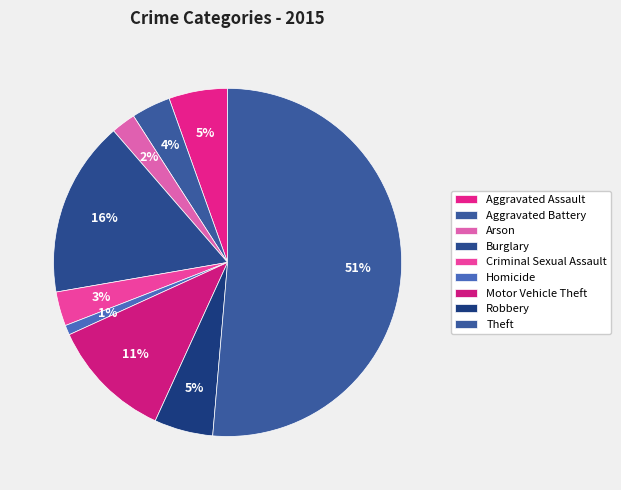

How many slices are in this pie chart?

9